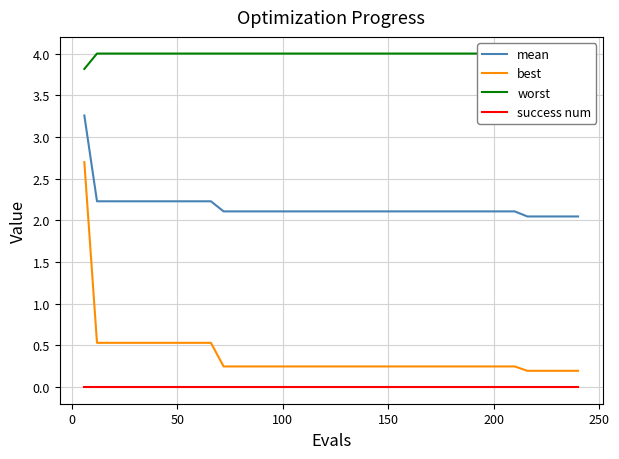

How many lines are shown in the chart?

4